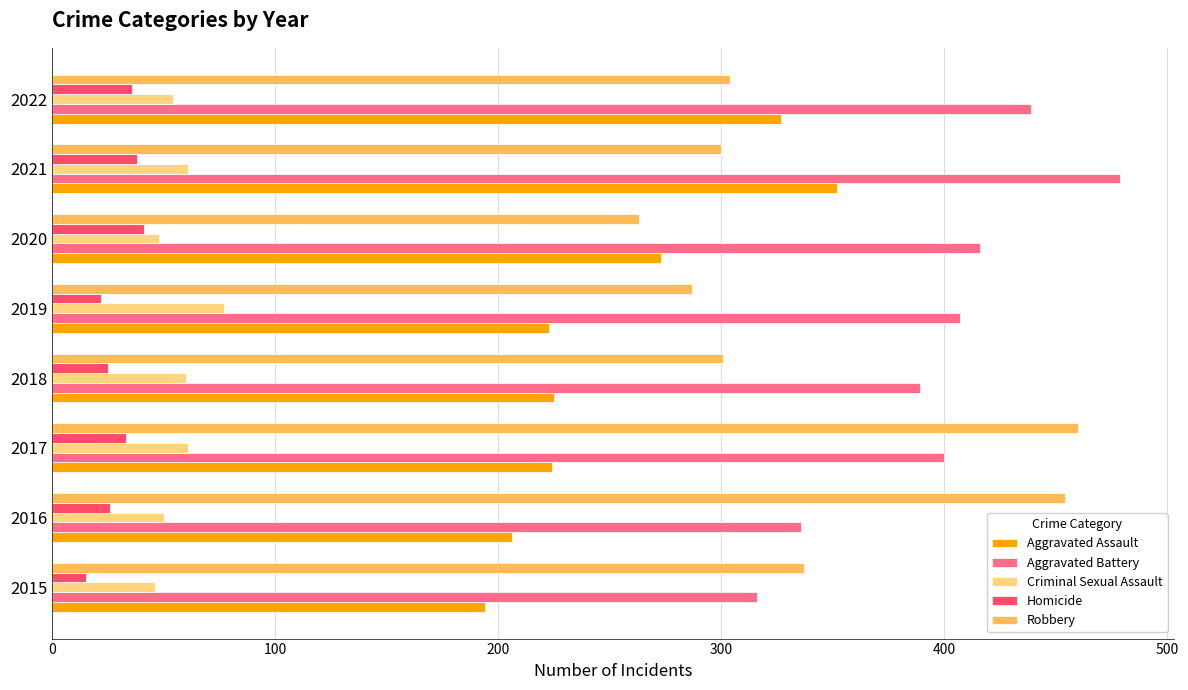

Is it true that Robbery equals 337 at 2015?

True